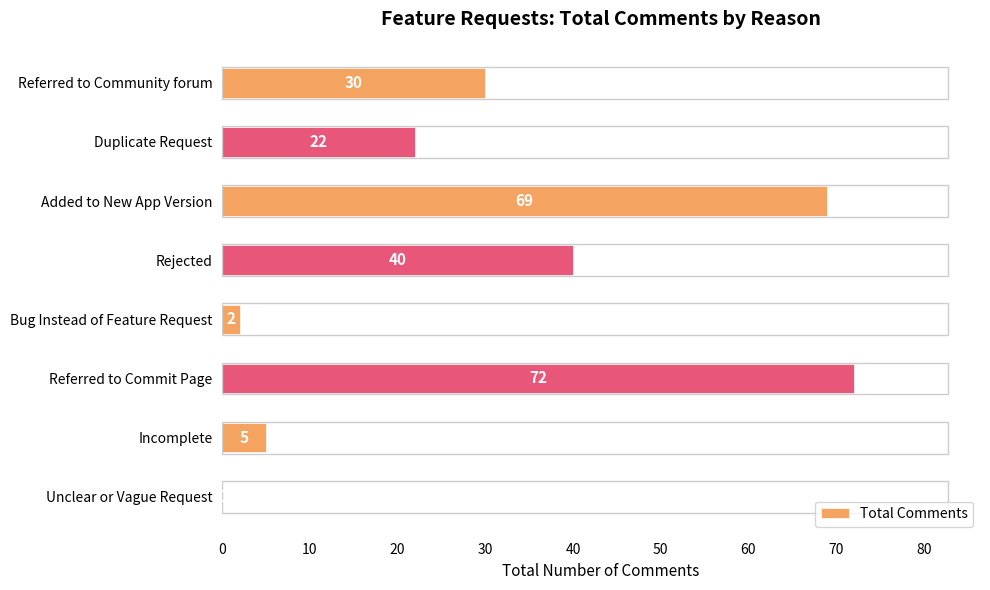

True or false: the data shows 69 at Added to New App Version.

True